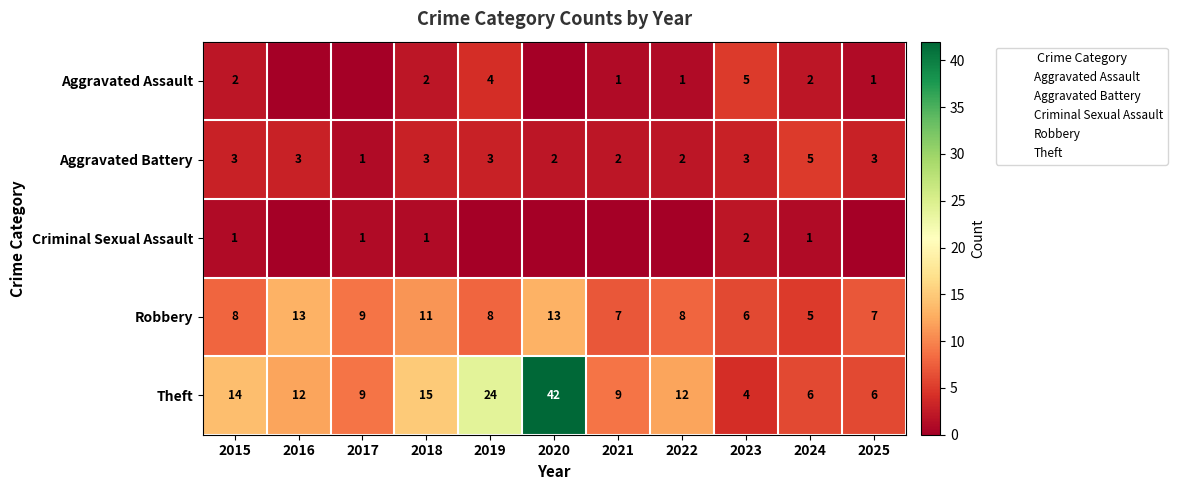

Which series has the largest total across all categories?

Theft